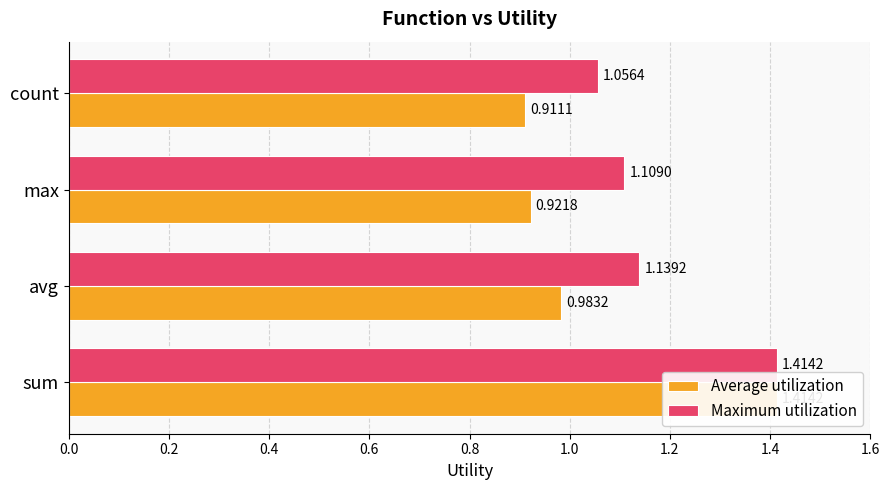

Reading left to right, extract all data points from this chart.

Average utilization: 1.4	1.0	0.9	0.9
Maximum utilization: 1.4	1.1	1.1	1.1